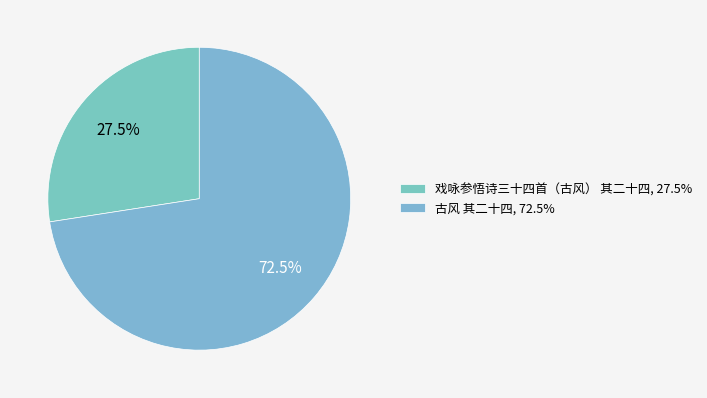

How many segments does this pie chart have?

2